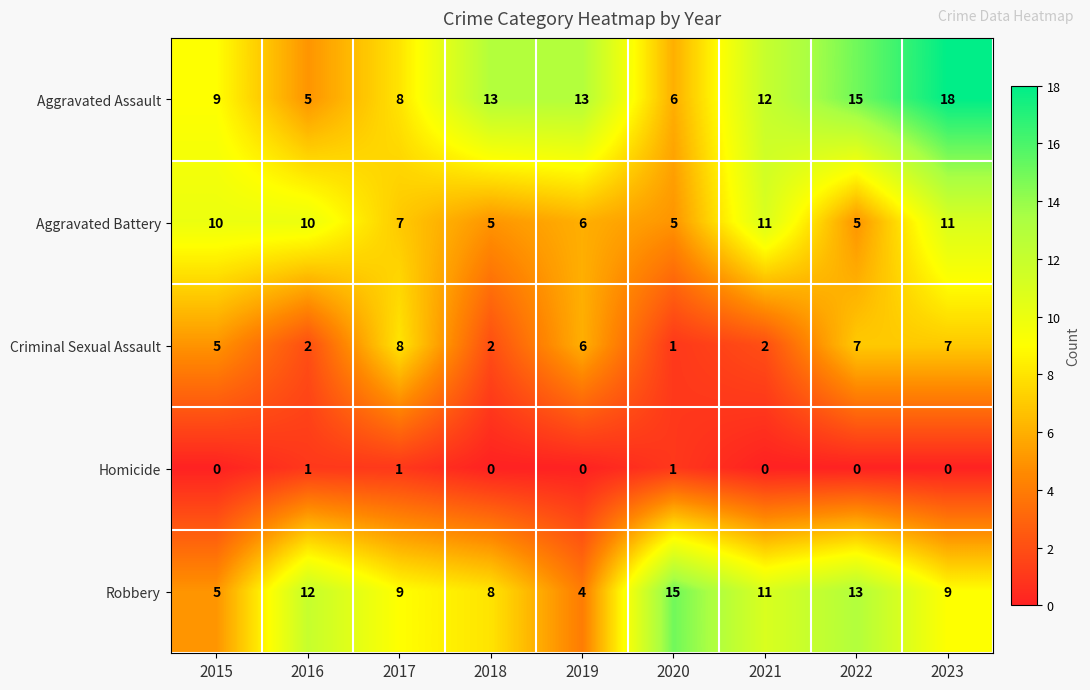

The Aggravated Battery series shows 10 at 2016. True or false?

True